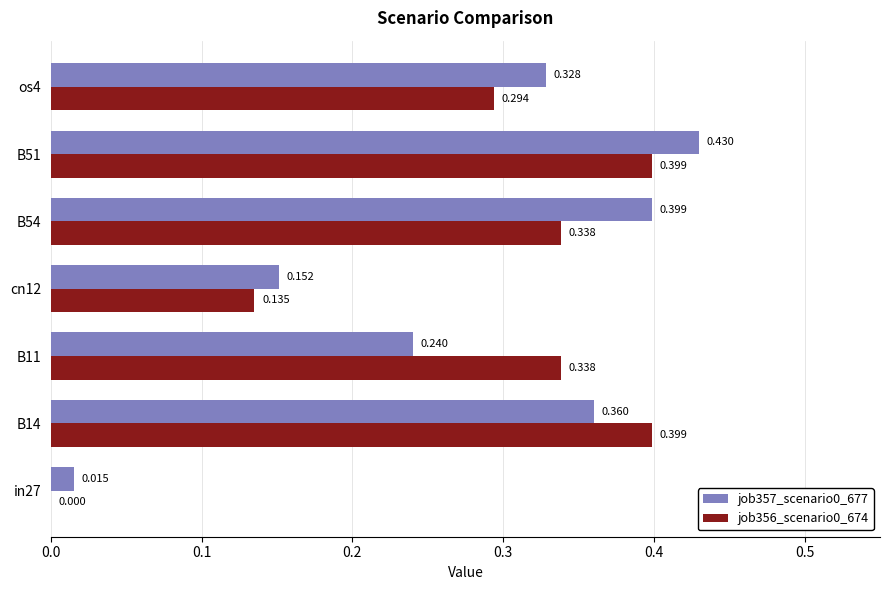

Is the value of job357_scenario0_677 at cn12 greater than the value of job356_scenario0_674 at B51?

No